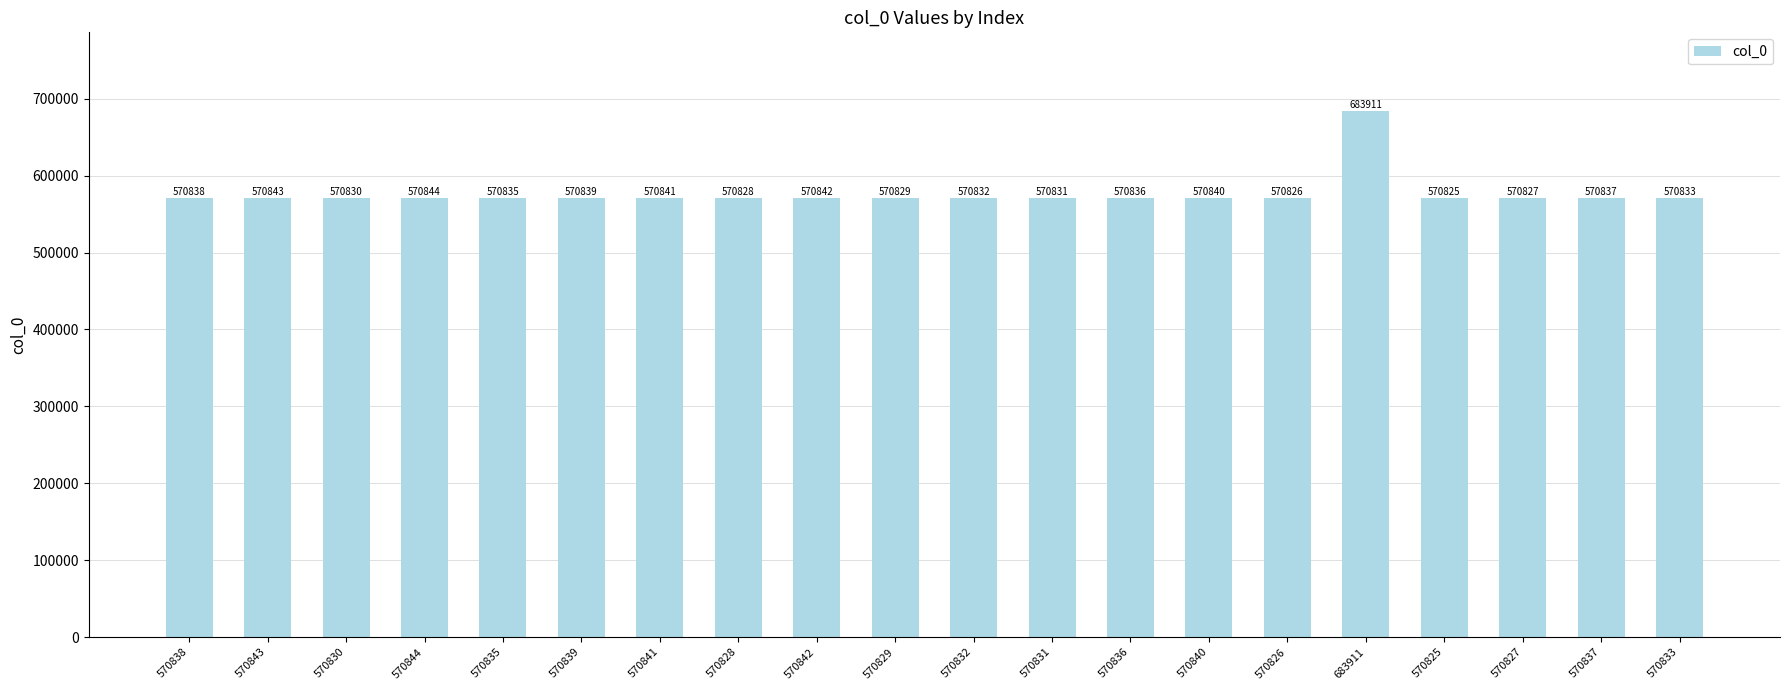

Reading right to left, what are all the values shown in this chart?

570833=570833	570837=570837	570827=570827	570825=570825	683911=683911	570826=570826	570840=570840	570836=570836	570831=570831	570832=570832	570829=570829	570842=570842	570828=570828	570841=570841	570839=570839	570835=570835	570844=570844	570830=570830	570843=570843	570838=570838